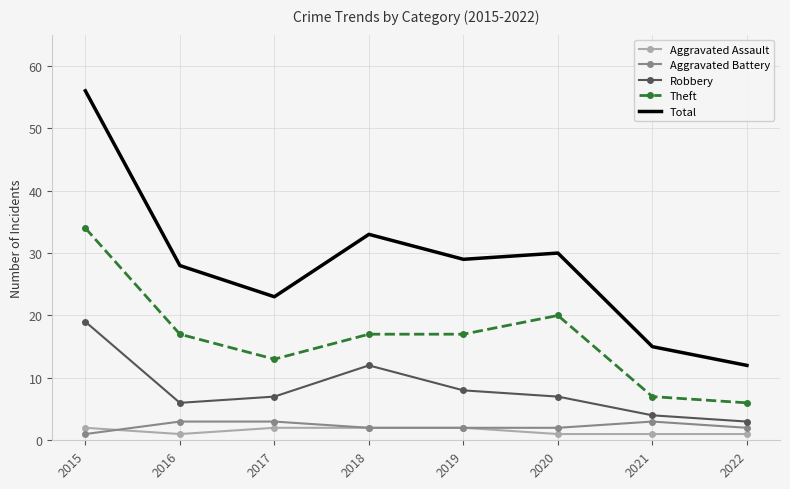

At how many categories does at least one series exceed 55?

1